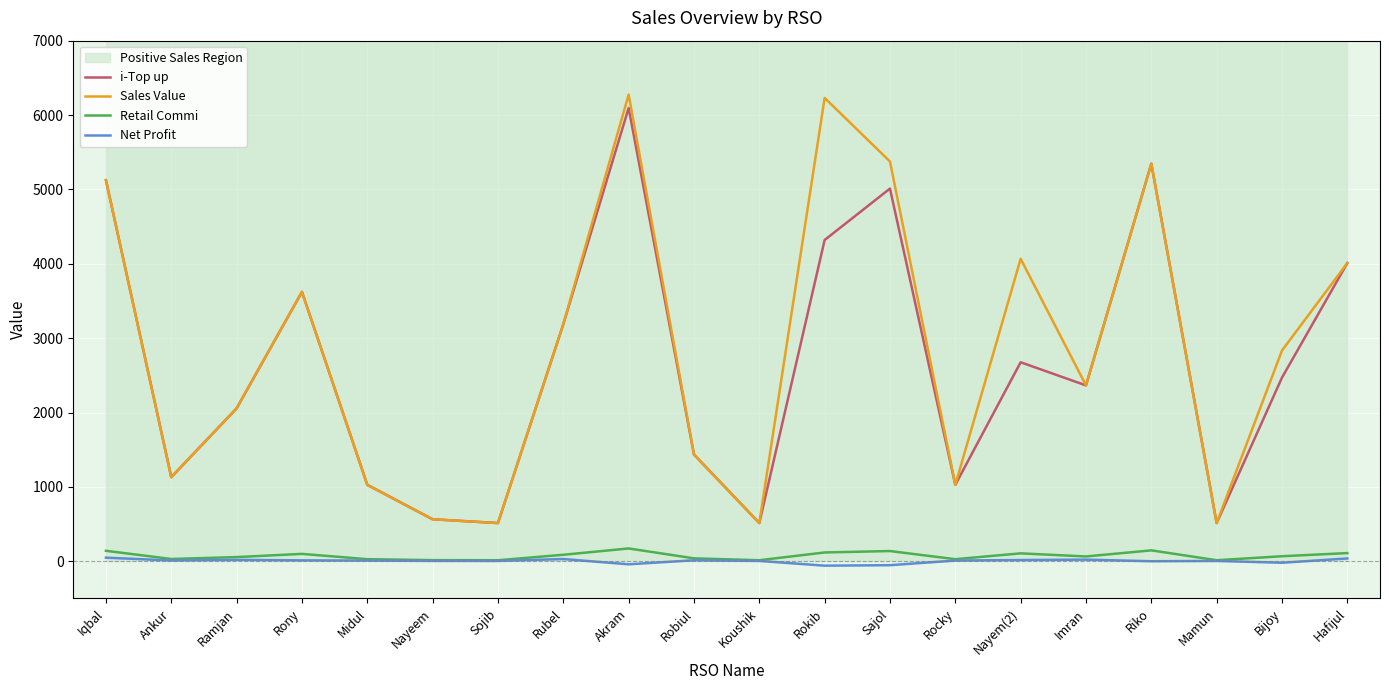

True or false: Retail Commi and Sales Value intersect in this chart.

False